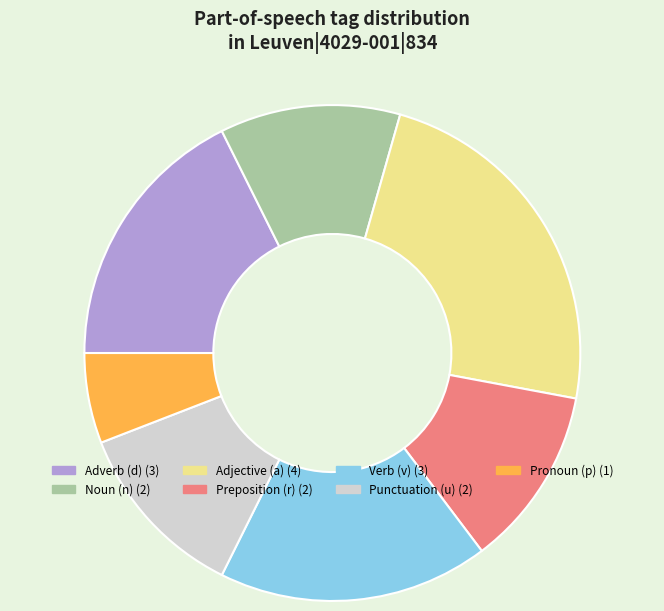

Does any single category account for the majority?

No